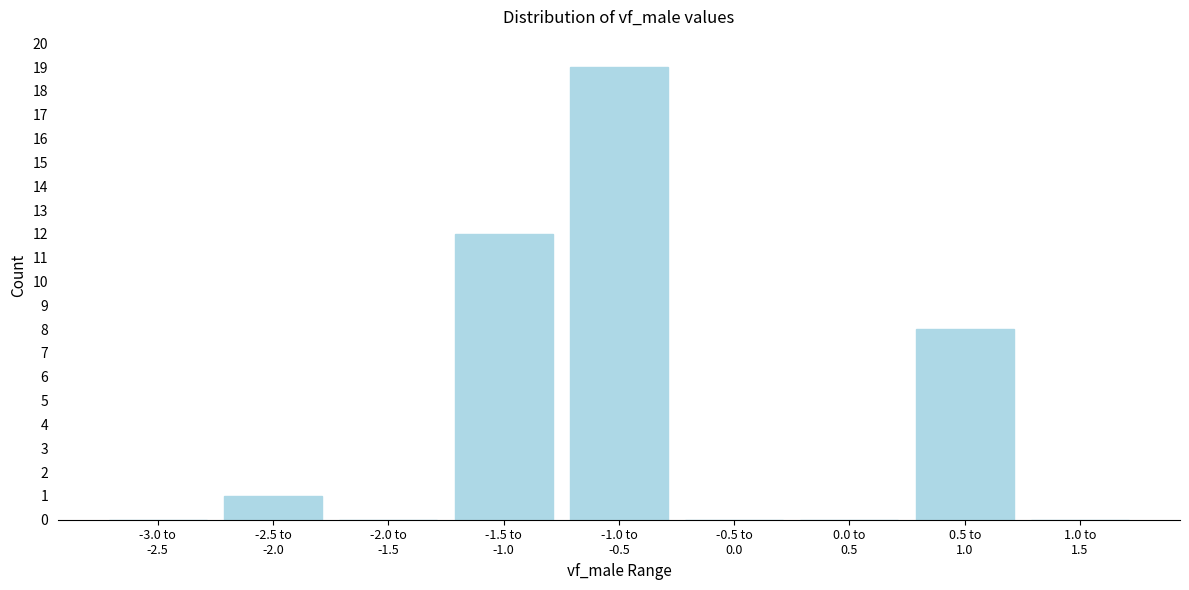

What is the maximum value shown in the chart?

19